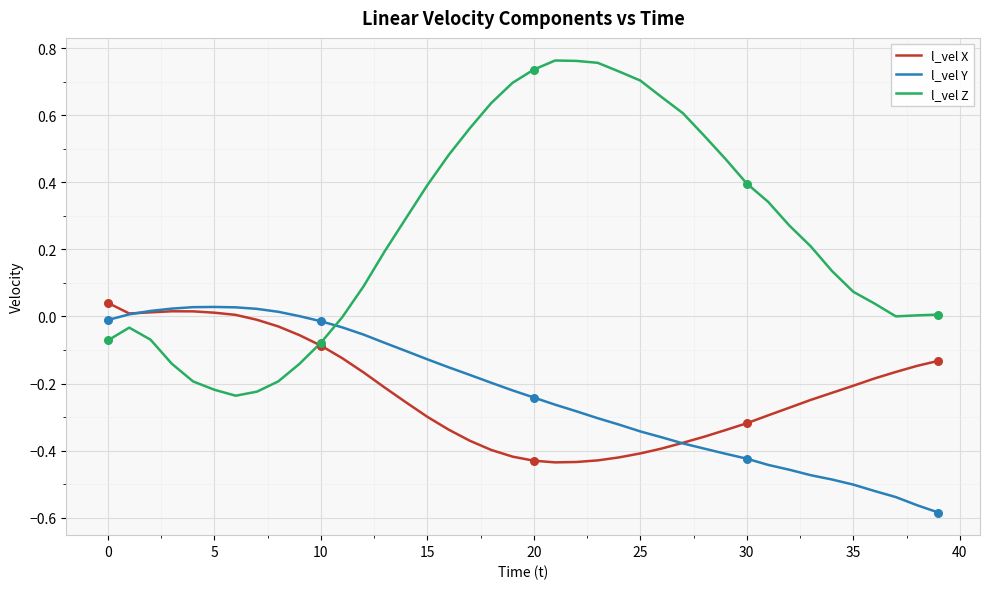

Which series has the largest range (max minus min)?

l_vel Z